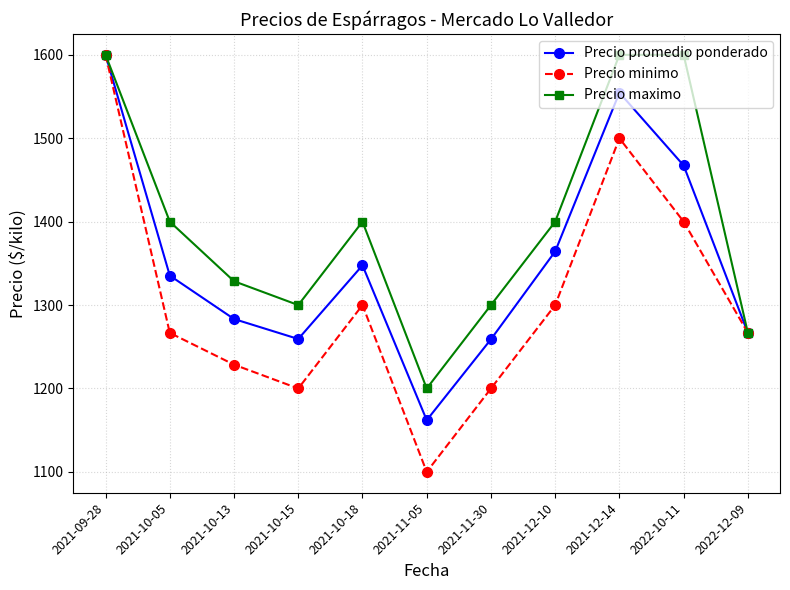

What is the sum of all Precio promedio ponderado values?

14899.6